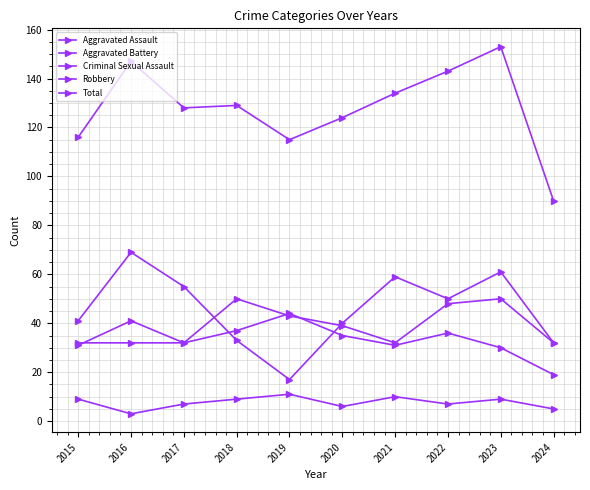

At which category is the sum across all series the highest?

2023